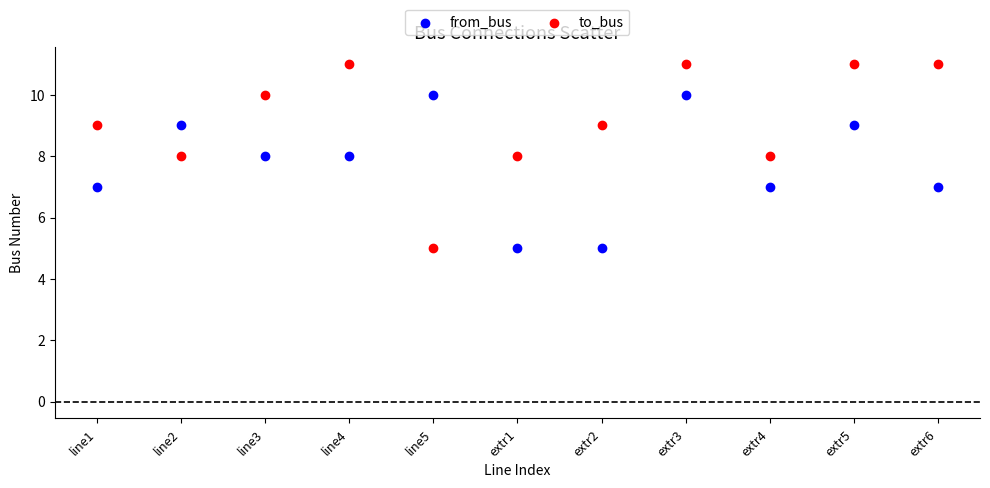

Which series contains the highest Y value?

to_bus